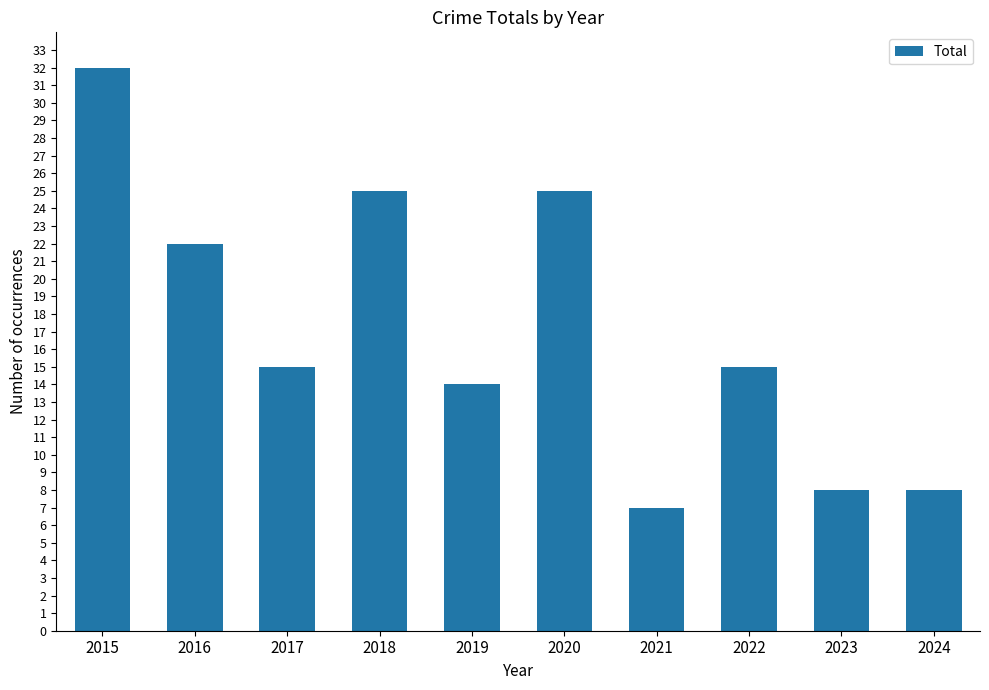

The chart shows a value of 15 at 2017. True or false?

True